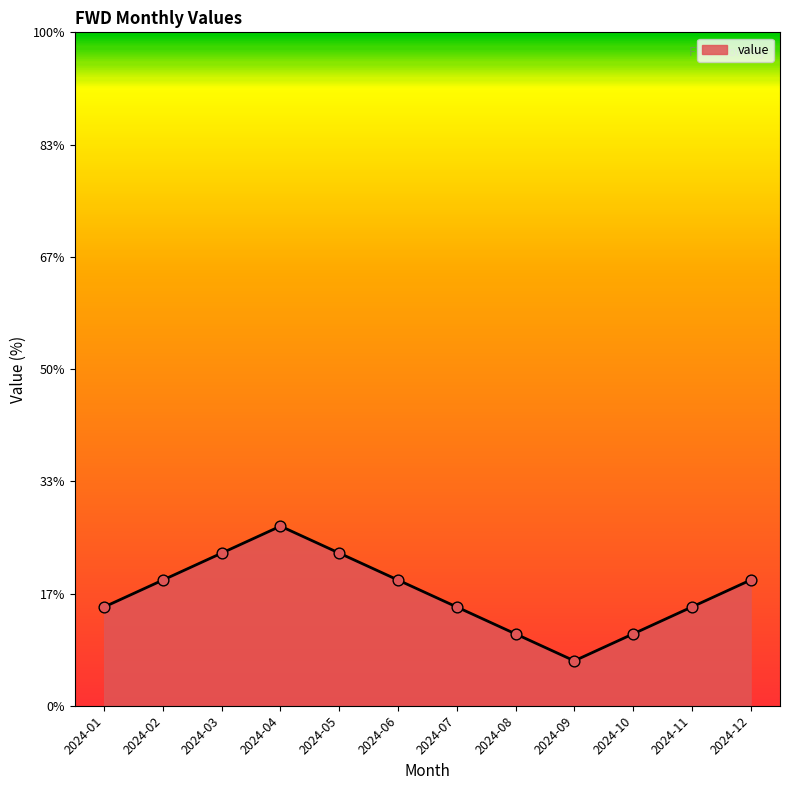

Between 2024-05 and 2024-08, which is larger?

2024-05